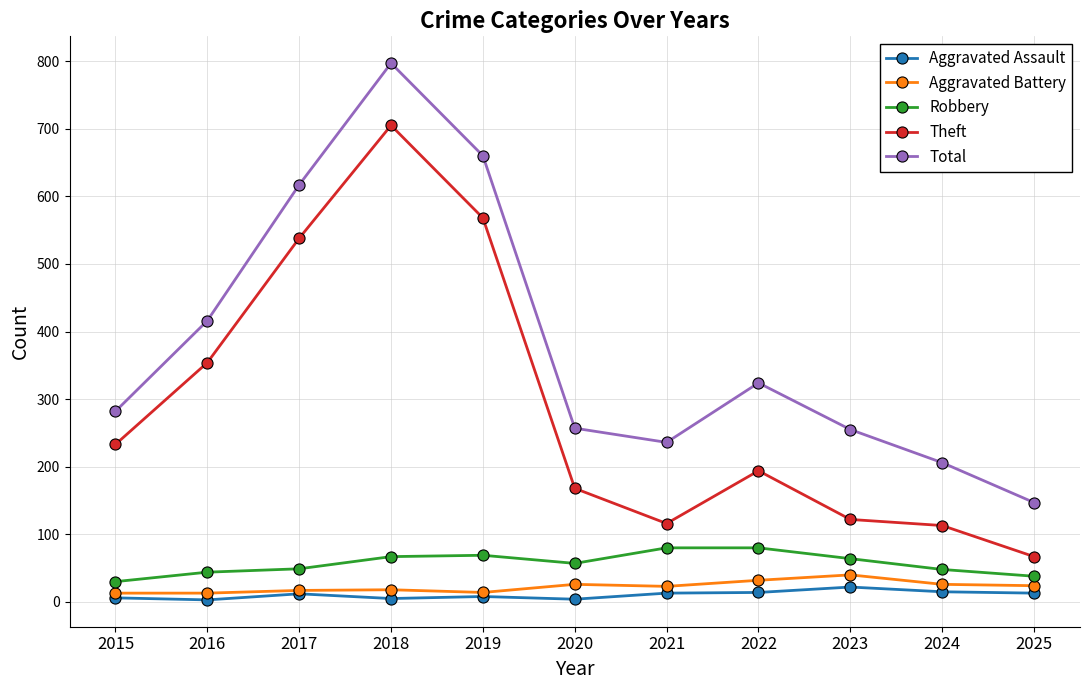

Which label corresponds to the largest value in the chart?

2018